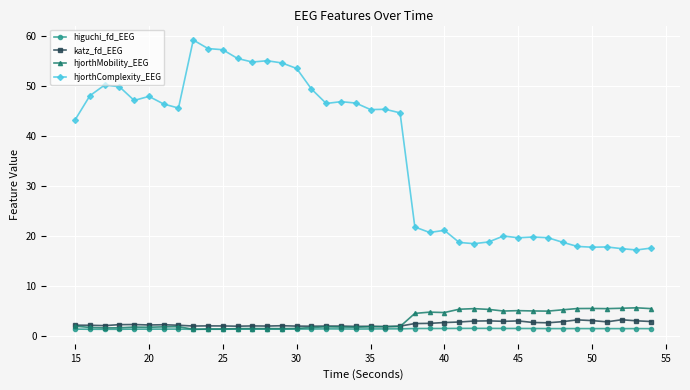

At how many categories does at least one series exceed 15?

40